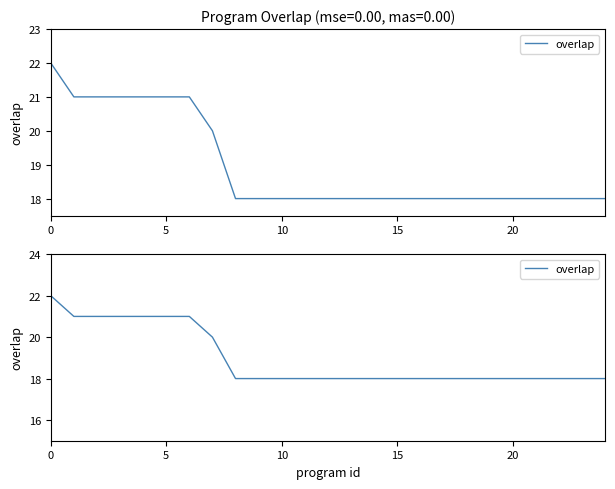

True or false: there are more than 1 points higher than both neighbors.

False